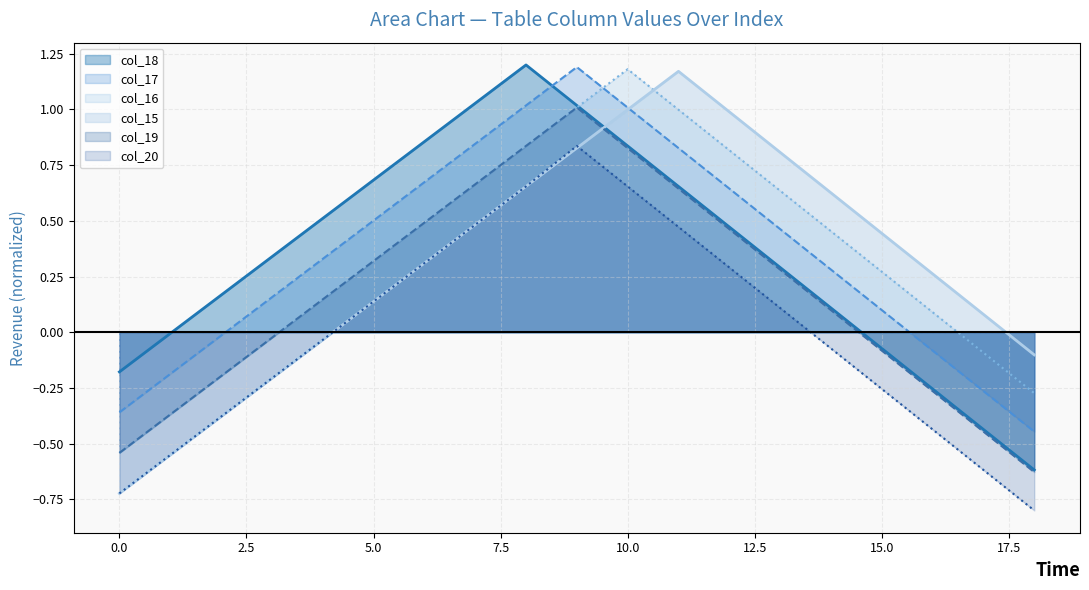

At which category is the sum across all series the highest?

9